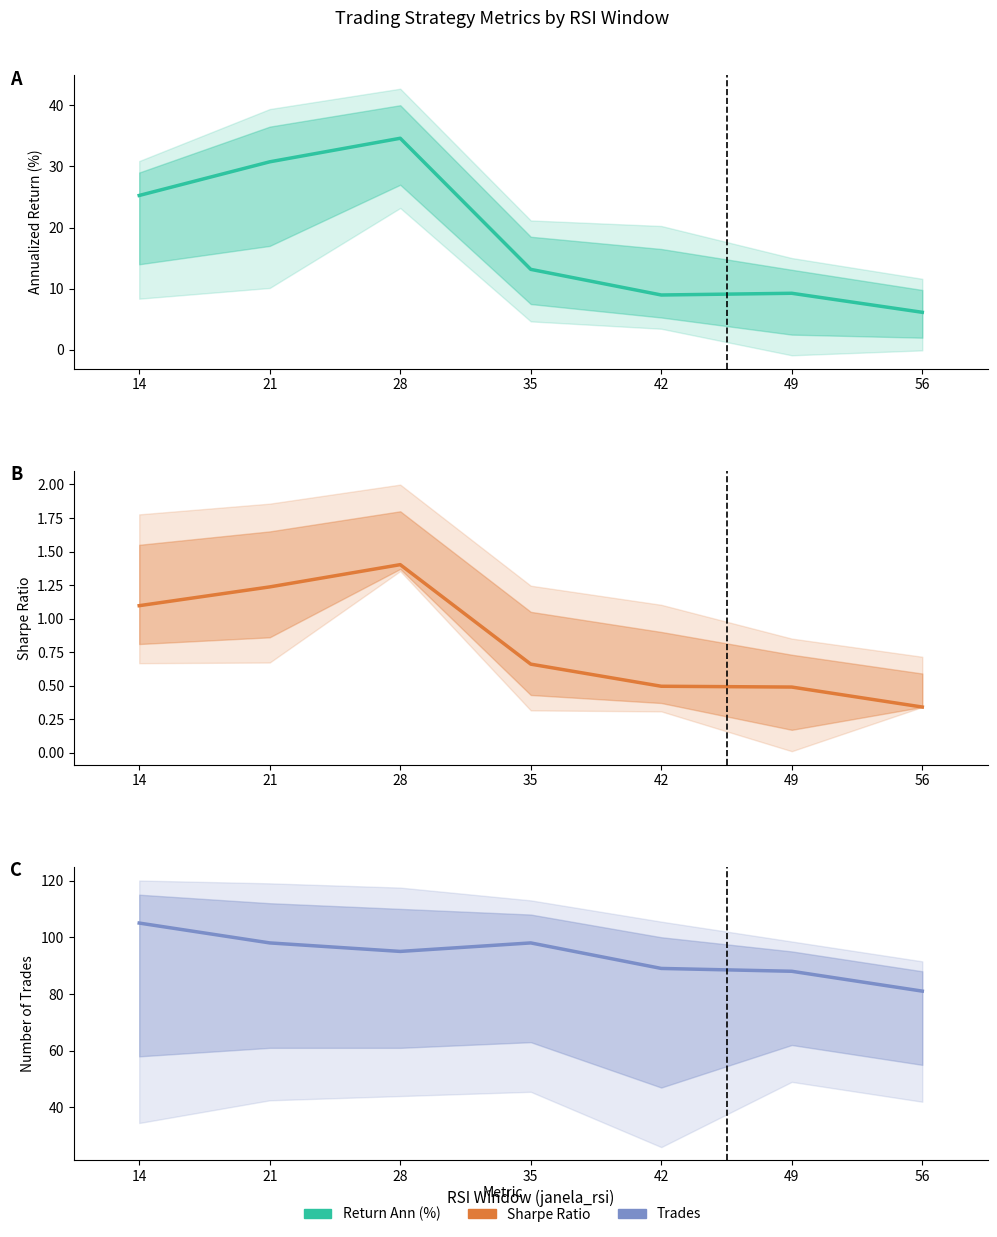

Reading right to left, extract all data points from this chart.

Return Ann: 56=6.2	49=9.3	42=9.0	35=13.2	28=34.6	21=30.8	14=25.2
Sharpe Ratio: 56=0.3	49=0.5	42=0.5	35=0.7	28=1.4	21=1.2	14=1.1
Trades: 56=81.0	49=88.0	42=89.0	35=98.0	28=95.0	21=98.0	14=105.0